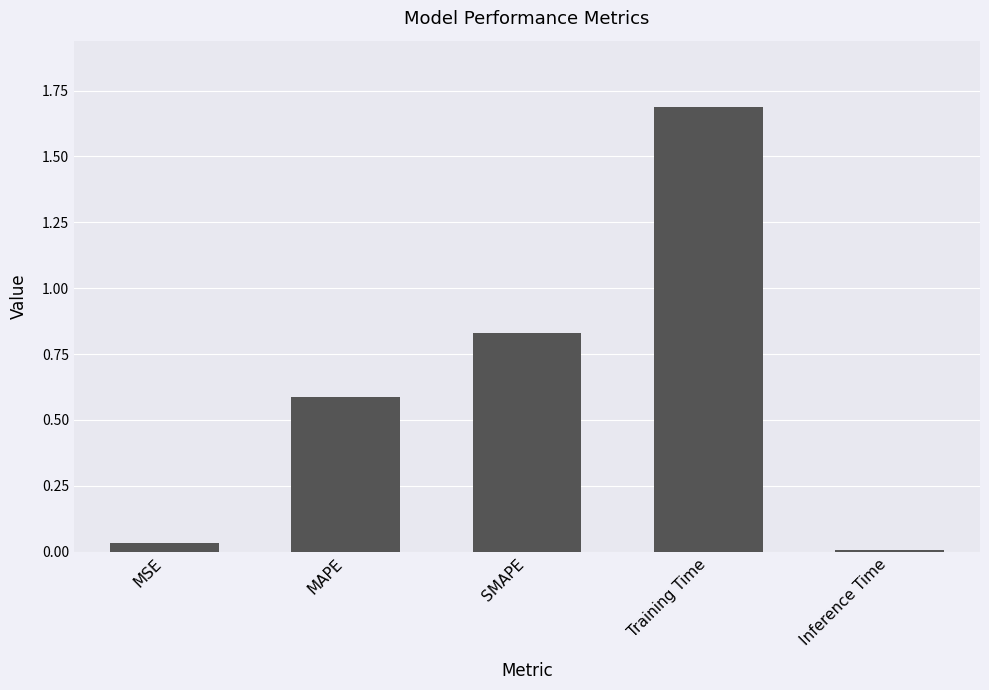

The chart shows a value of 0.5 at SMAPE. True or false?

False